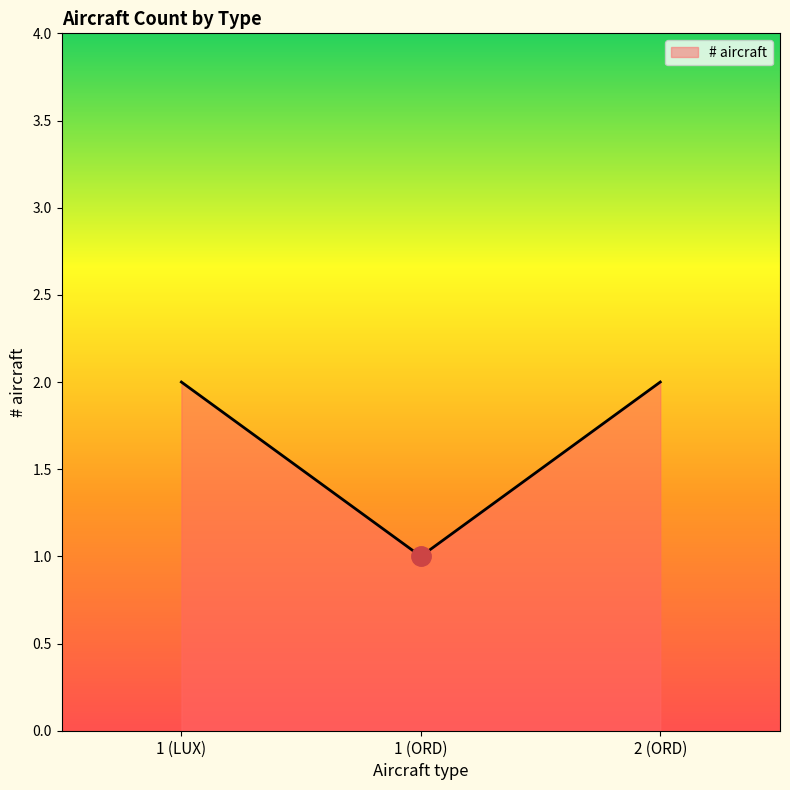

Count the number of data series in this chart.

1